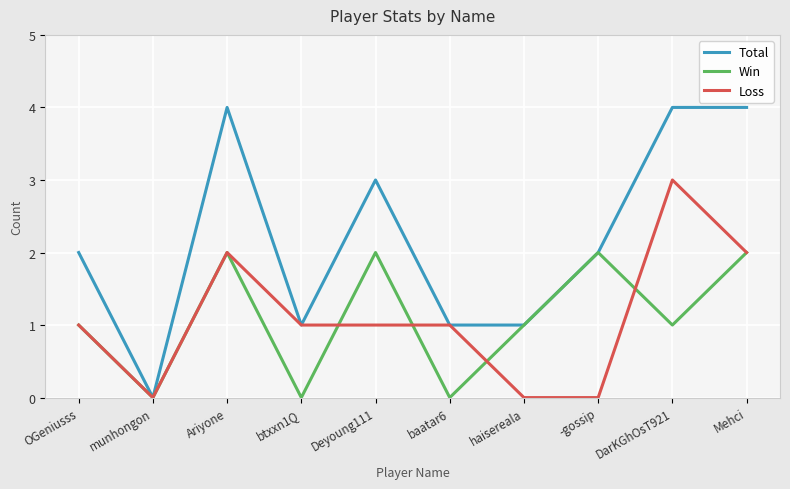

What is the difference between the second highest and minimum values in the Loss series?

2